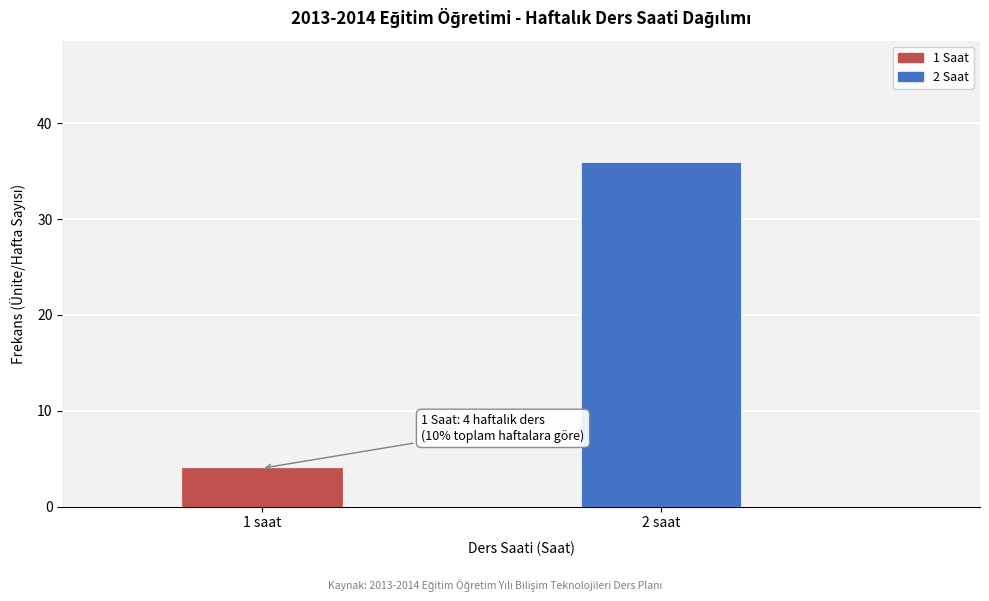

Reading left to right, list all the values displayed in this chart.

1 saat=4	2 saat=36